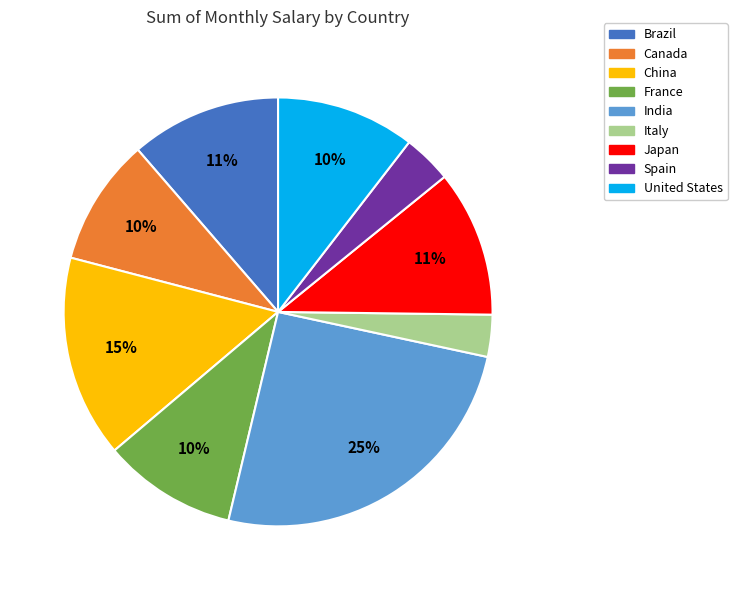

Do India and China together represent more than half of the pie?

No